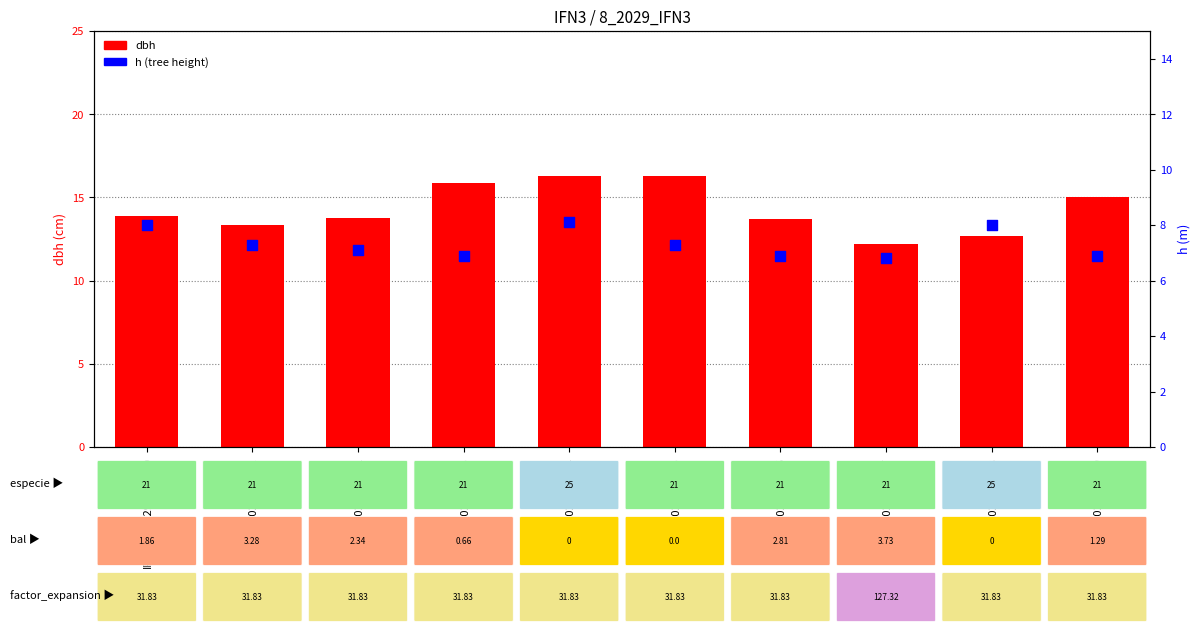

At which category is the sum across all series the highest?

IFN3_8_2029_A_4_4